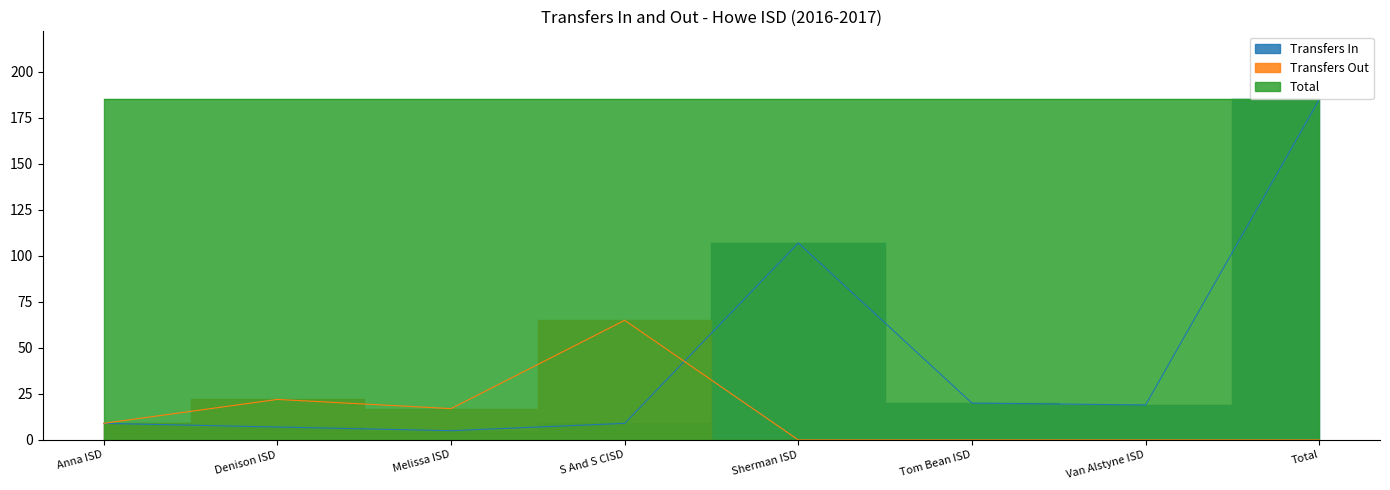

At which category does Transfers In reach its first local peak?

Sherman ISD